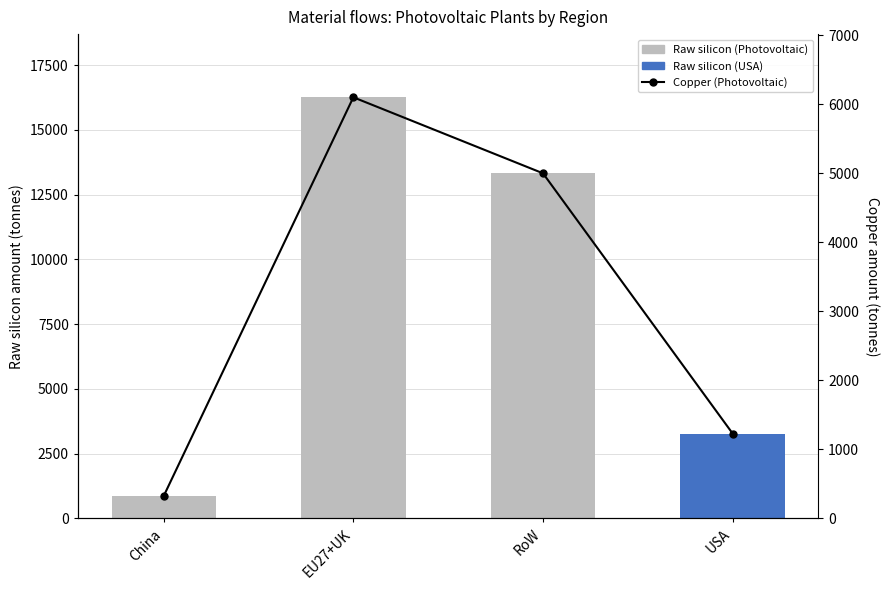

Reading right to left, what are all the values shown in this chart?

Photovoltaic raw silicon (tonnes): USA=3278.2	RoW=13320.4	EU27+UK=16254.0	China=867.0
Copper (Photovoltaic plants): USA=1230.1	RoW=4998.5	EU27+UK=6099.3	China=325.3